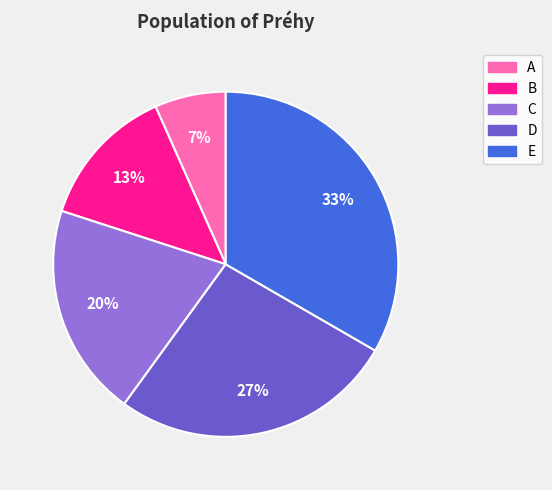

Rank the categories by value from lowest to highest.

A, B, C, D, E